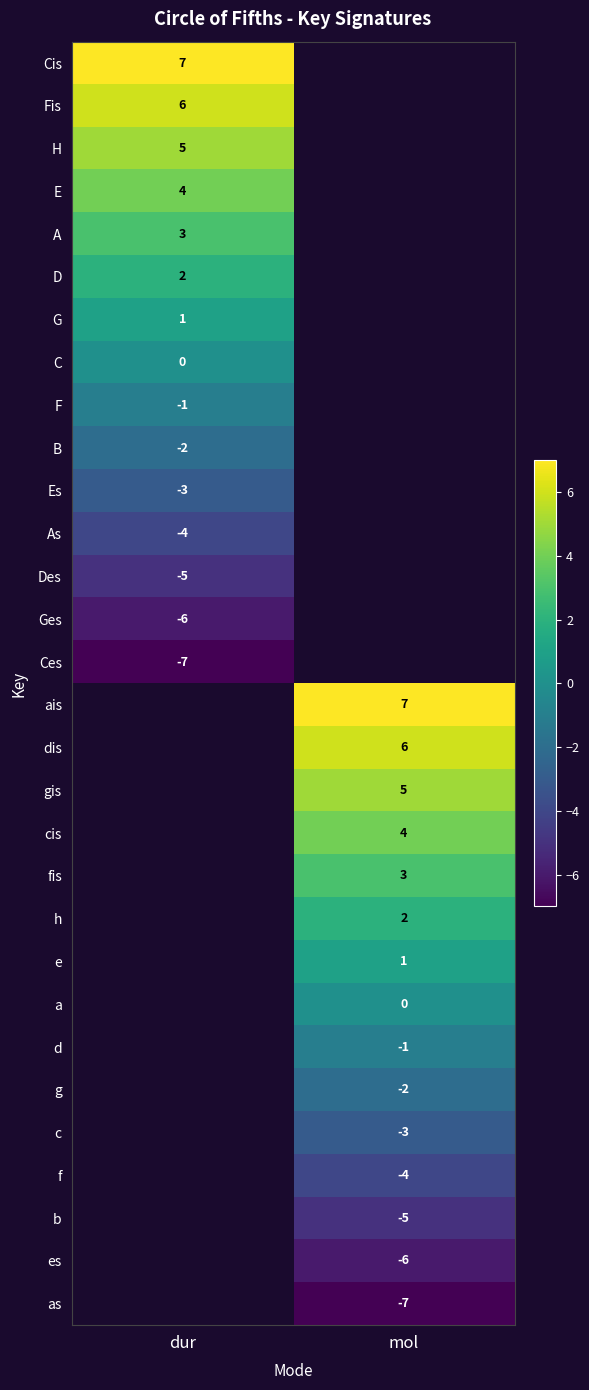

The value of fis at mol is 5. True or false?

False